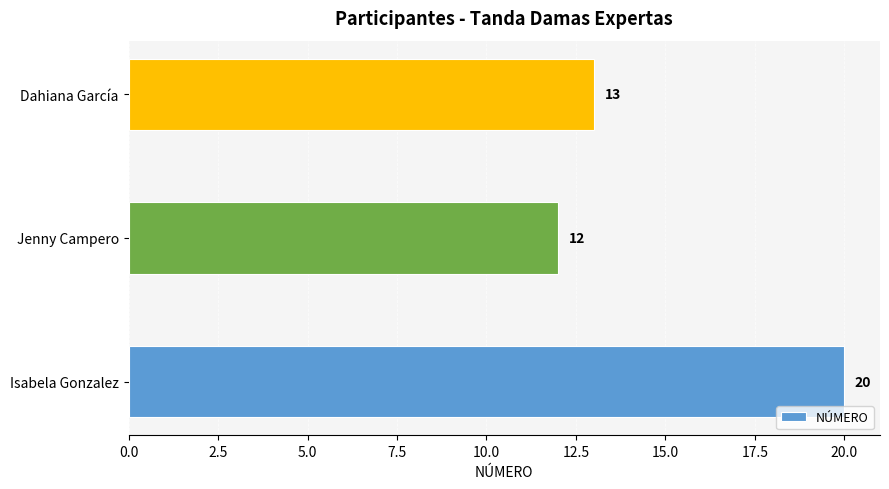

What is the change in value from Isabela Gonzalez to Dahiana García?

-7